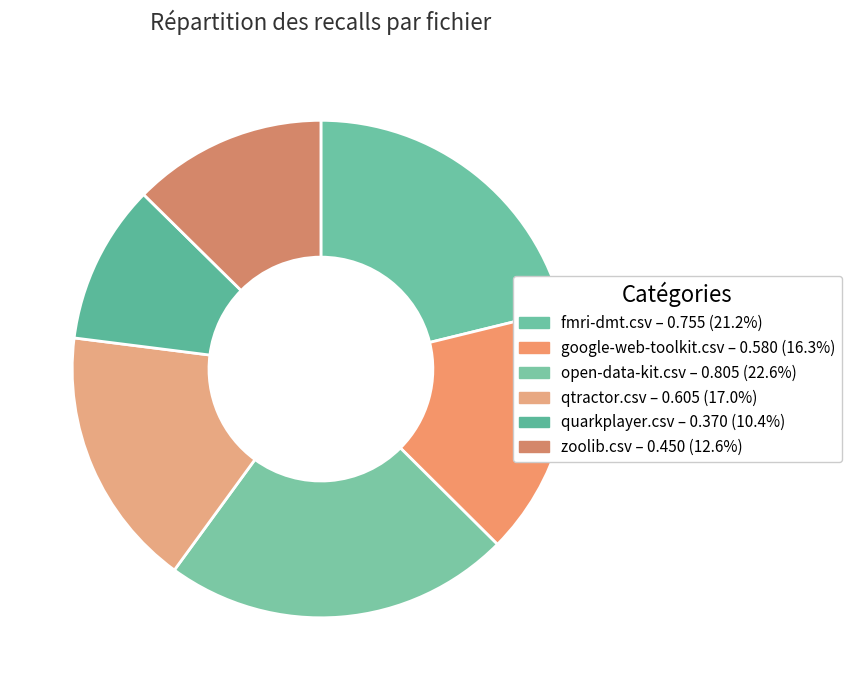

To the nearest percent, what is the average slice percentage?

17%